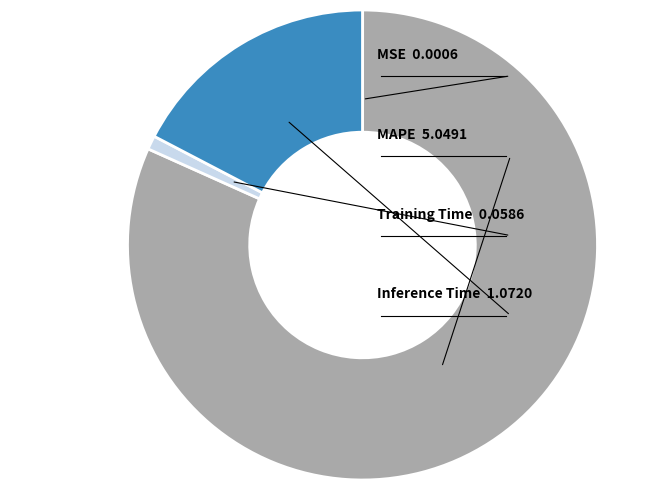

Count the number of slices in the pie.

4